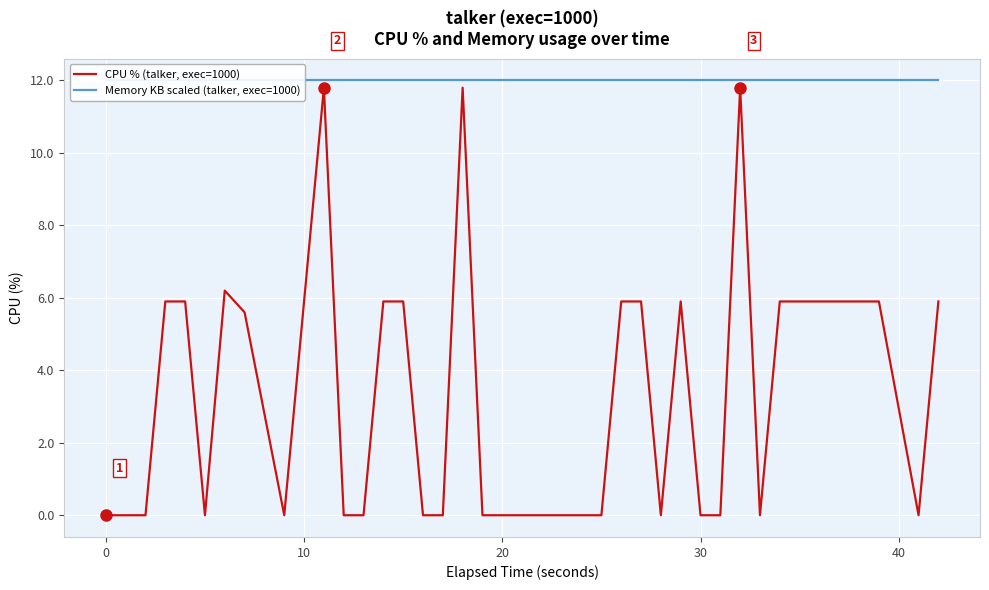

Rank the series by their maximum value, from highest to lowest.

Memory KB scaled (talker, exec=1000), CPU % (talker, exec=1000)